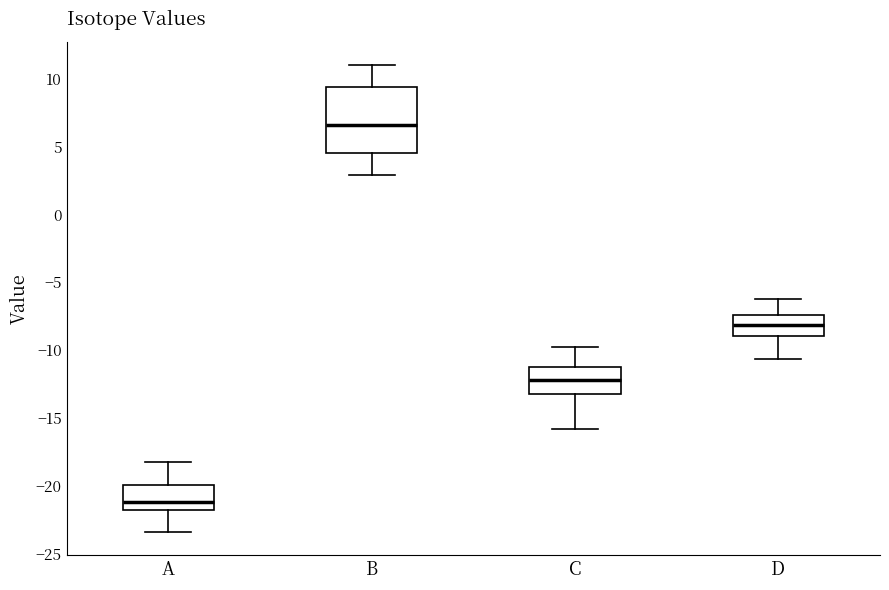

Which box has the highest median line?

B